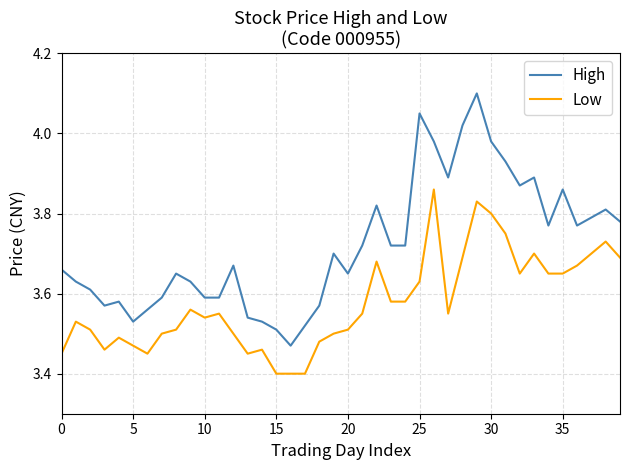

Which series has the largest range (max minus min)?

High